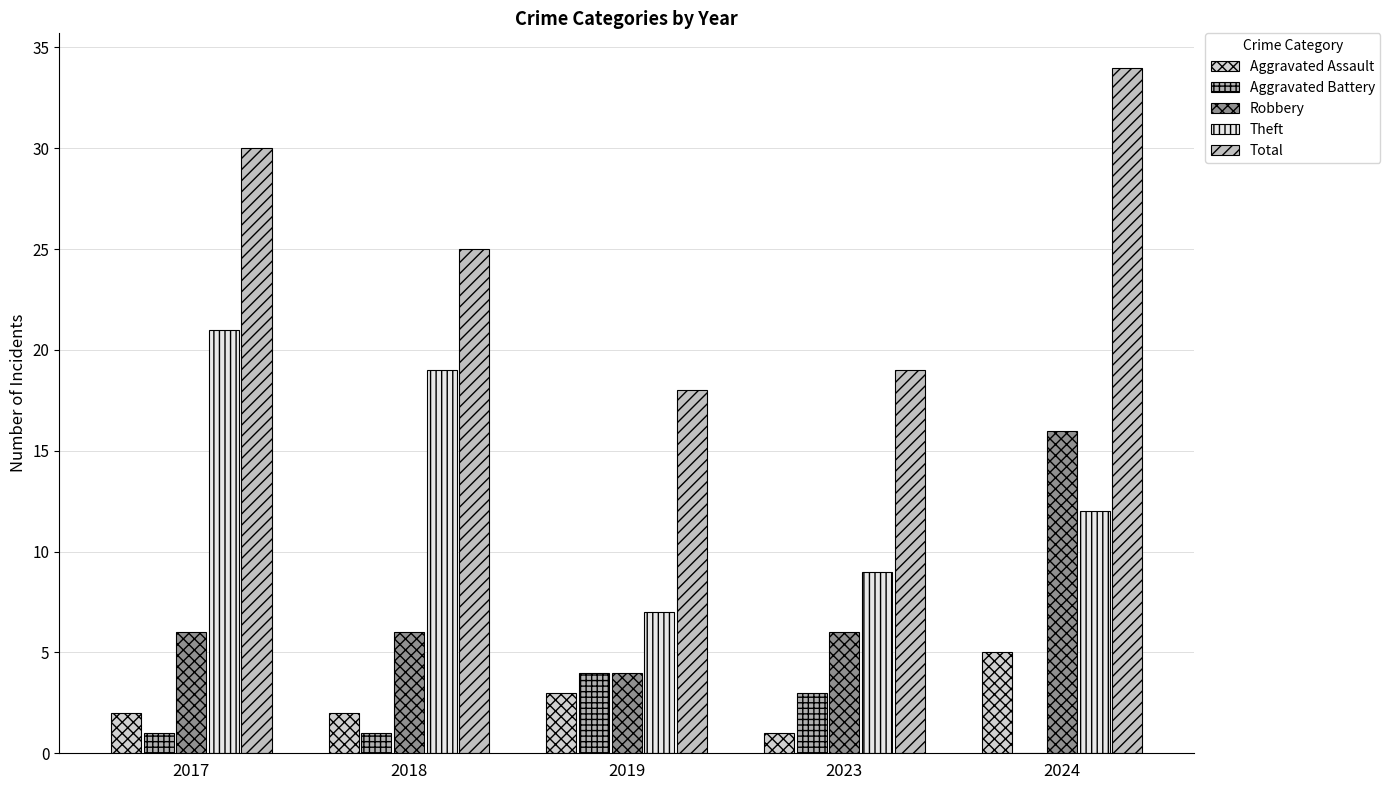

Is it true that Theft equals 9 at 2023?

True